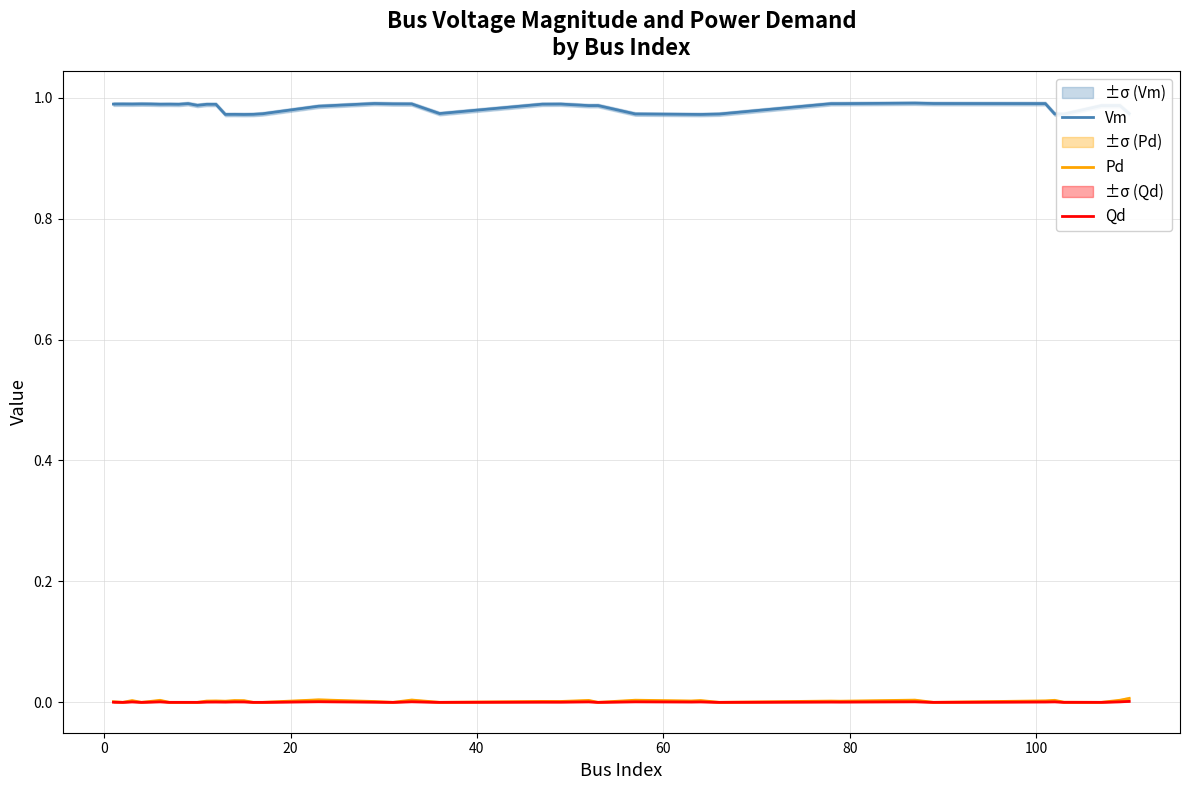

True or false: Qd and Vm intersect in this chart.

False